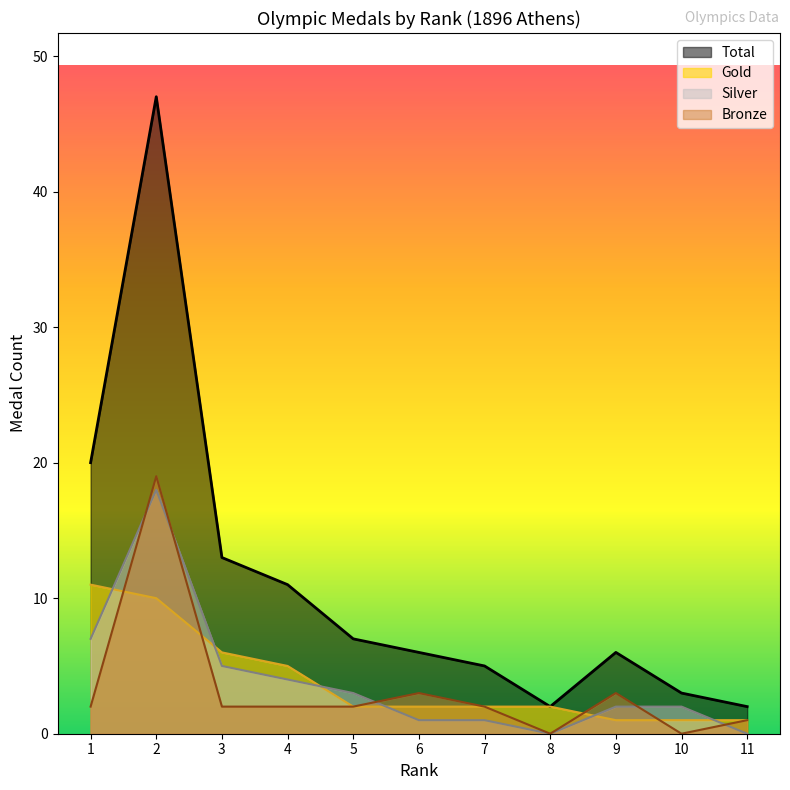

Reading right to left, extract all data points from this chart.

Gold: 1	1	1	2	2	2	2	5	6	10	11
Silver: 0	2	2	0	1	1	3	4	5	18	7
Bronze: 1	0	3	0	2	3	2	2	2	19	2
Total: 2	3	6	2	5	6	7	11	13	47	20